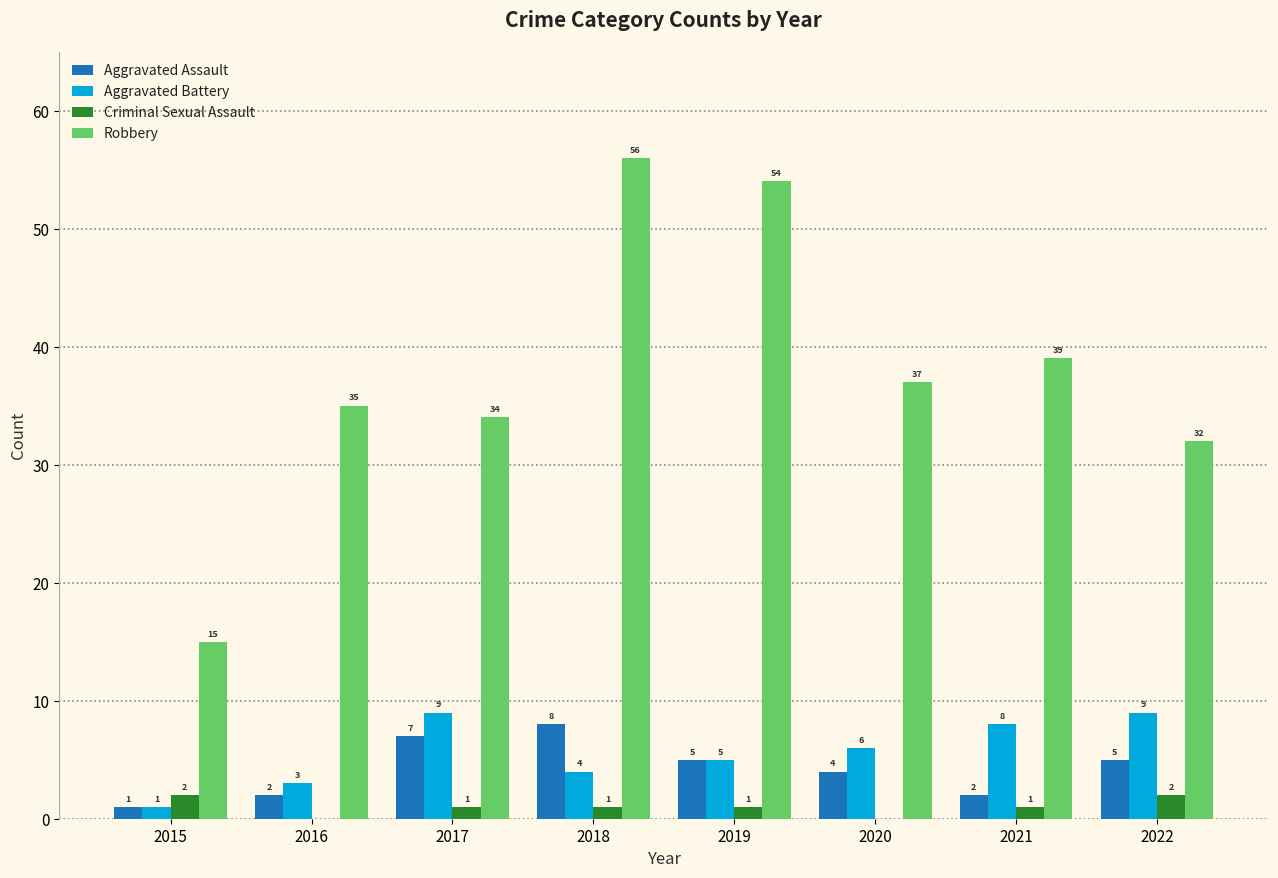

The value of Criminal Sexual Assault at 2022 is 2. True or false?

True